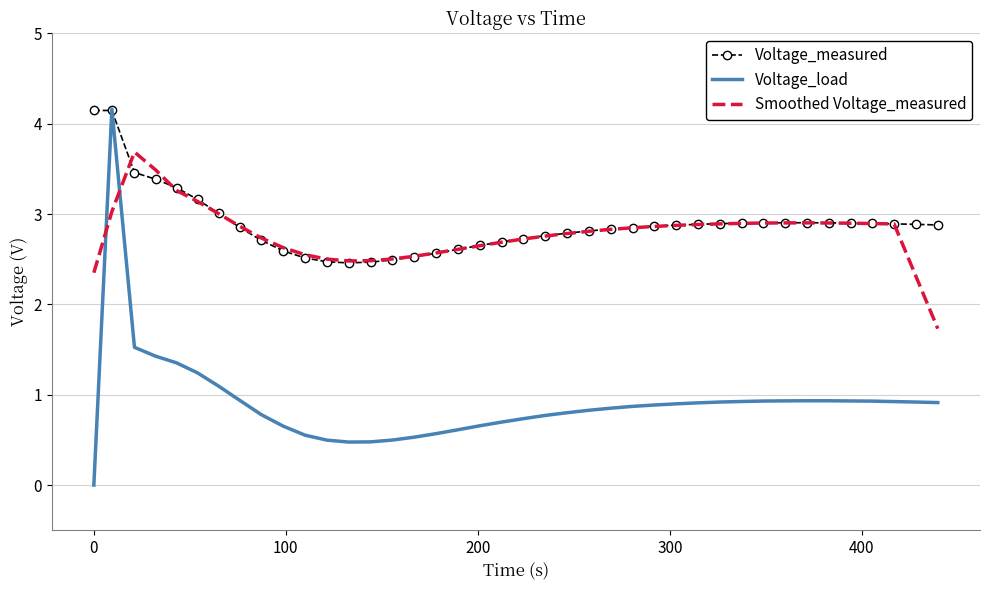

How many series are shown in this chart?

3